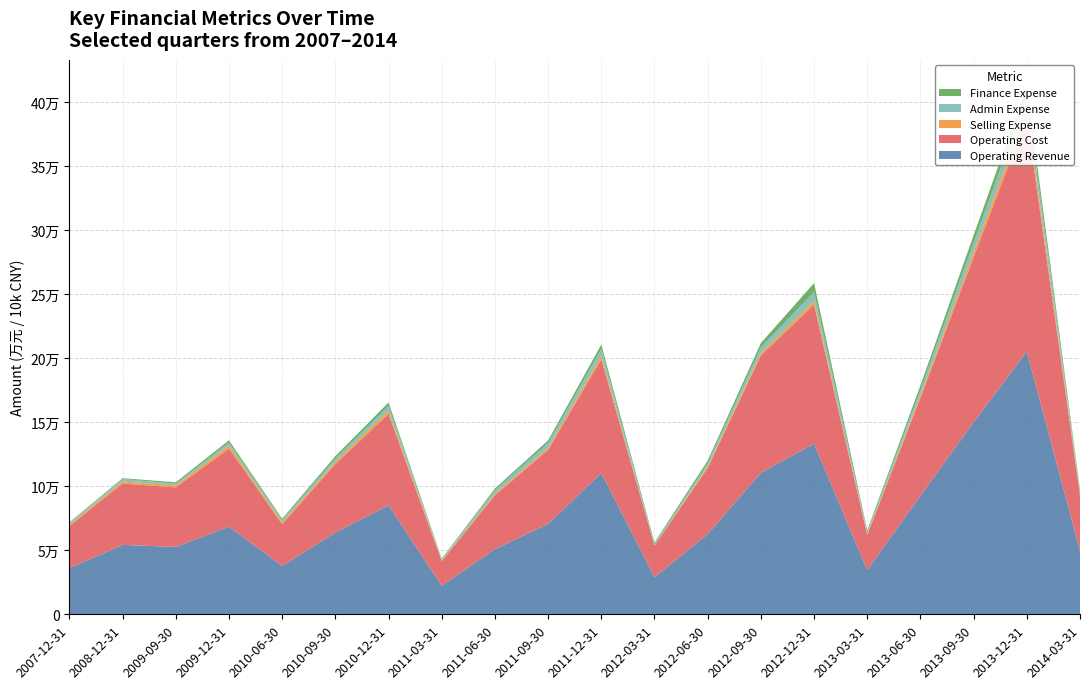

Reading left to right, extract all data points from this chart.

Operating Revenue: 36093	54211	52565	68477	37777	63881	85008	22346	50861	70625	110293	28940	62553	110556	133237	34515	92529	149948	205187	49684
Operating Cost: 32882	47890	46513	60875	32668	53419	71478	19160	42085	57716	88865	24661	51674	91501	108535	27468	76578	128815	182780	42936
Selling Expense: 1038	1663	1470	2390	1315	1711	2557	421	1187	1630	2744	204	1192	2000	2897	626	1901	4116	6235	859
Admin Expense: 1268	1905	1407	2220	1512	2532	3650	1083	2634	3684	5261	927	2458	4263	6965	1694	4175	7239	10159	2397
Finance Expense: 522	604	1111	1895	1296	1918	2661	469	1418	2119	3421	1167	2119	3421	6965	1245	3529	5806	7881	1475